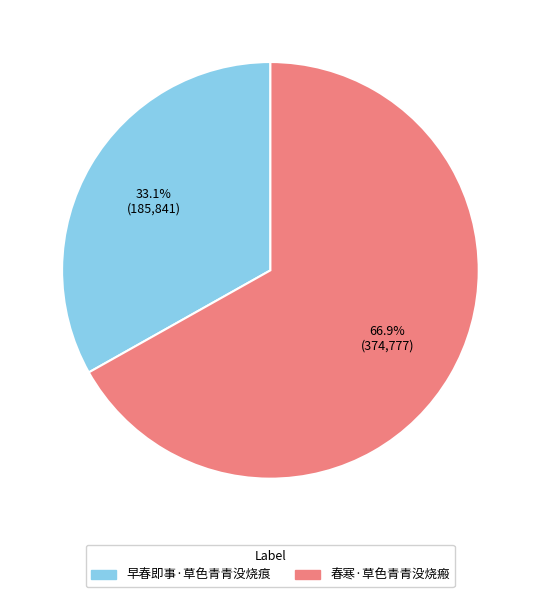

Combined, what portion of the pie is 早春即事·草色青青没烧痕 and 春寒·草色青青没烧瘢?

100.0%